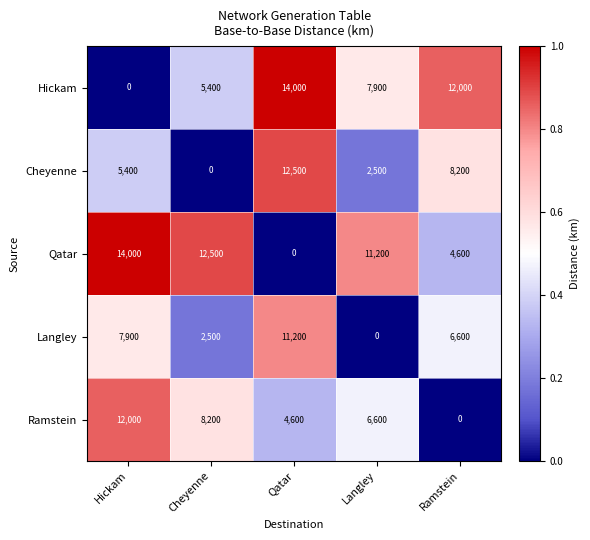

Reading right to left, list all the values displayed in this chart.

Hickam: Ramstein=12000	Langley=7900	Qatar=14000	Cheyenne=5400	Hickam=0
Cheyenne: Ramstein=8200	Langley=2500	Qatar=12500	Cheyenne=0	Hickam=5400
Qatar: Ramstein=4600	Langley=11200	Qatar=0	Cheyenne=12500	Hickam=14000
Langley: Ramstein=6600	Langley=0	Qatar=11200	Cheyenne=2500	Hickam=7900
Ramstein: Ramstein=0	Langley=6600	Qatar=4600	Cheyenne=8200	Hickam=12000